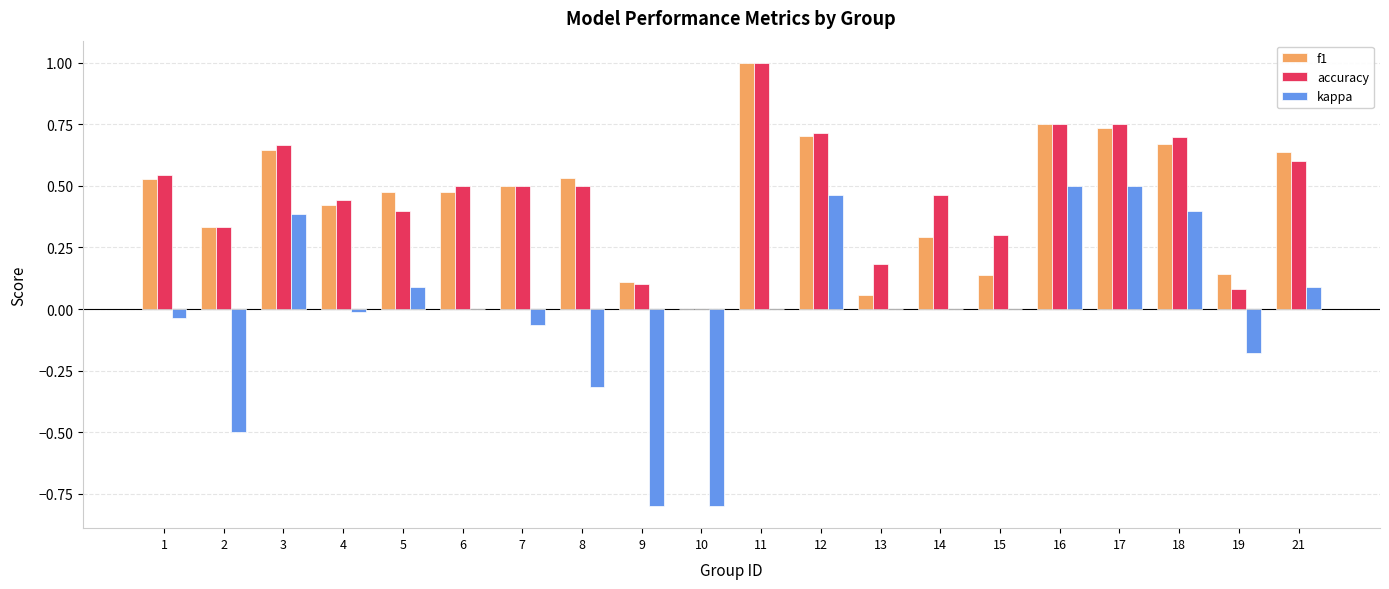

Is the value of f1 at 11 greater than the value of kappa at 8?

Yes